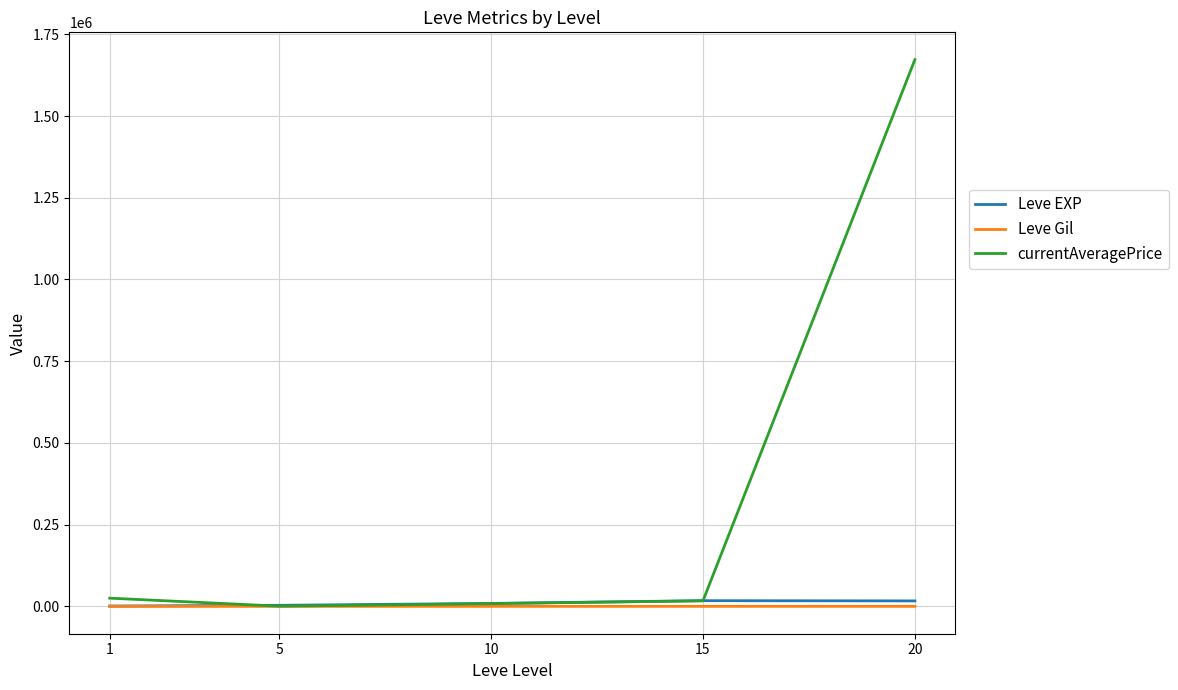

At which category is the sum across all series the highest?

20